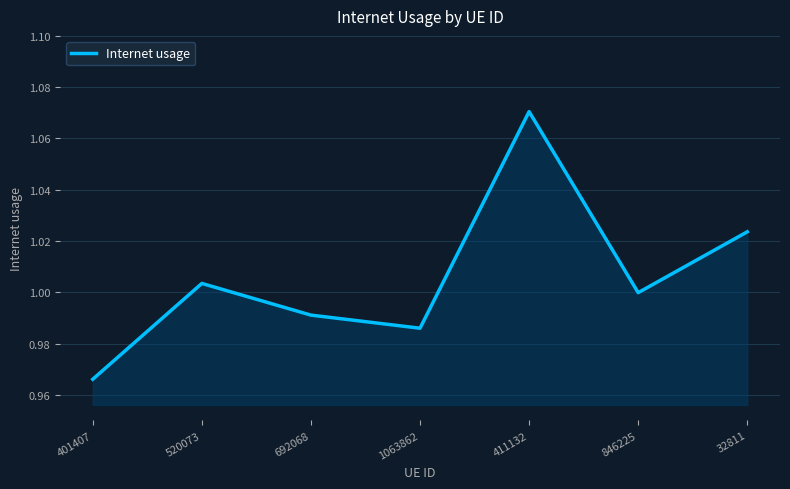

List the labels in order of value, smallest first.

401407, 1063862, 692068, 846225, 520073, 32811, 411132